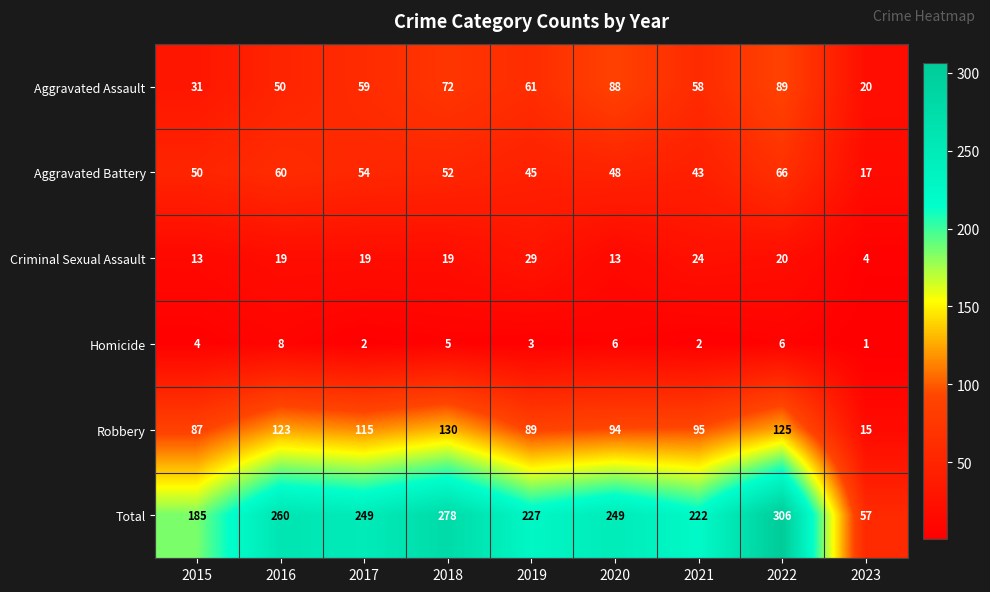

What is the minimum value shown in the chart?

1